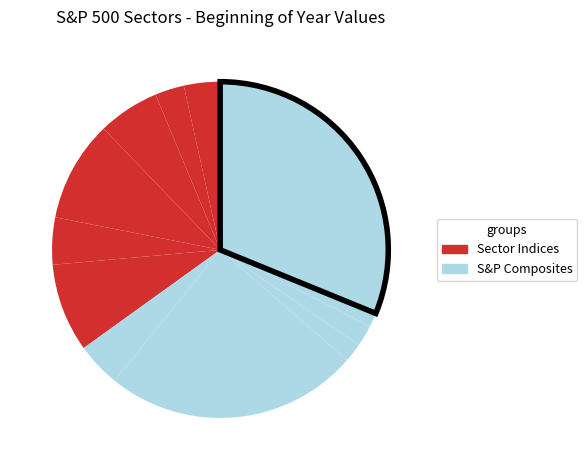

Which category has the biggest portion of the pie?

^GSPC